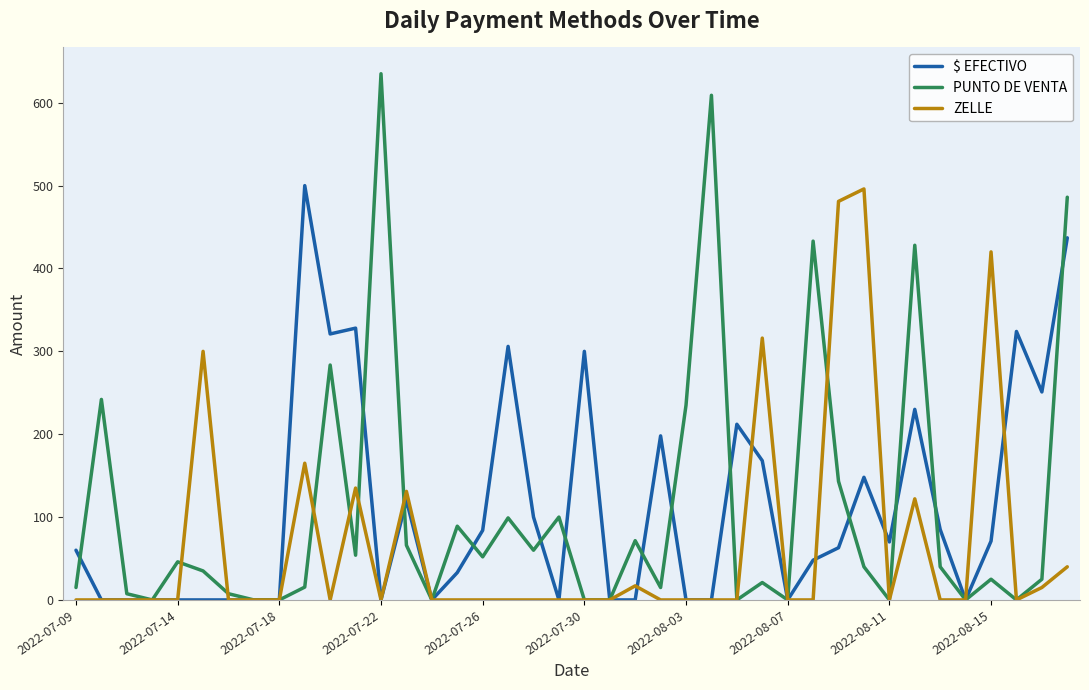

What is the maximum value shown in the chart?

635.0